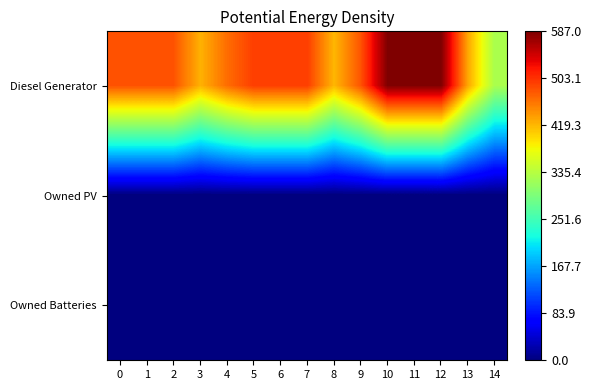

Reading left to right, list all the values displayed in this chart.

Diesel Generator: 0=482	1=482	2=482	3=423	4=466	5=495	6=495	7=495	8=420	9=482	10=586	11=586	12=587	13=431	14=326
Owned PV: 0=0	1=0	2=0	3=0	4=0	5=0	6=0	7=0	8=0	9=0	10=0	11=0	12=0	13=0	14=0
Owned Batteries: 0=0	1=0	2=0	3=0	4=0	5=0	6=0	7=0	8=0	9=0	10=0	11=0	12=0	13=0	14=0